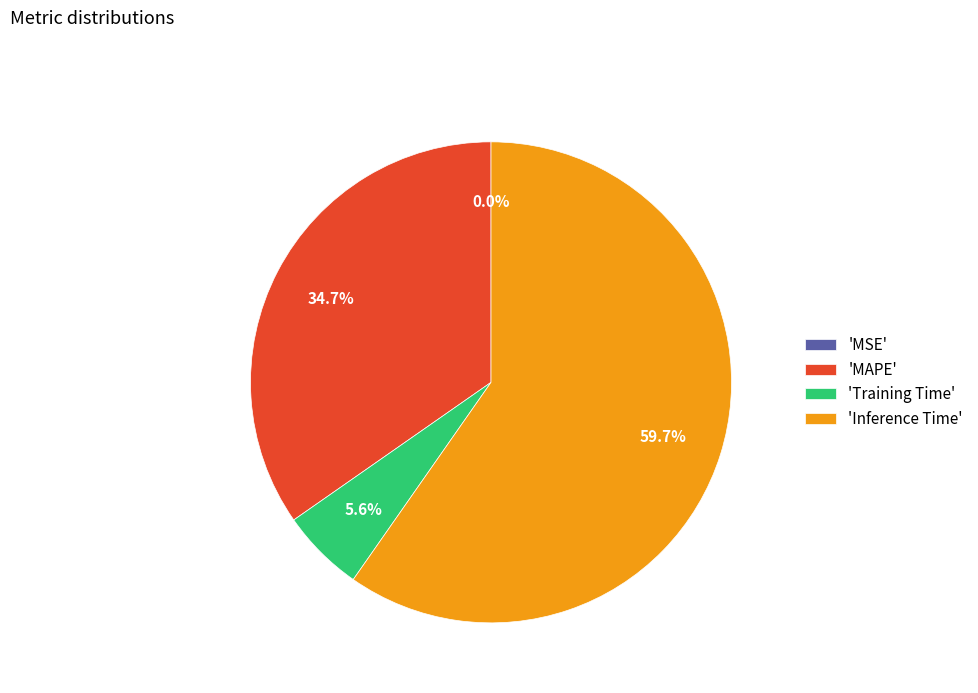

Is there any slice that represents more than half of the pie?

Yes